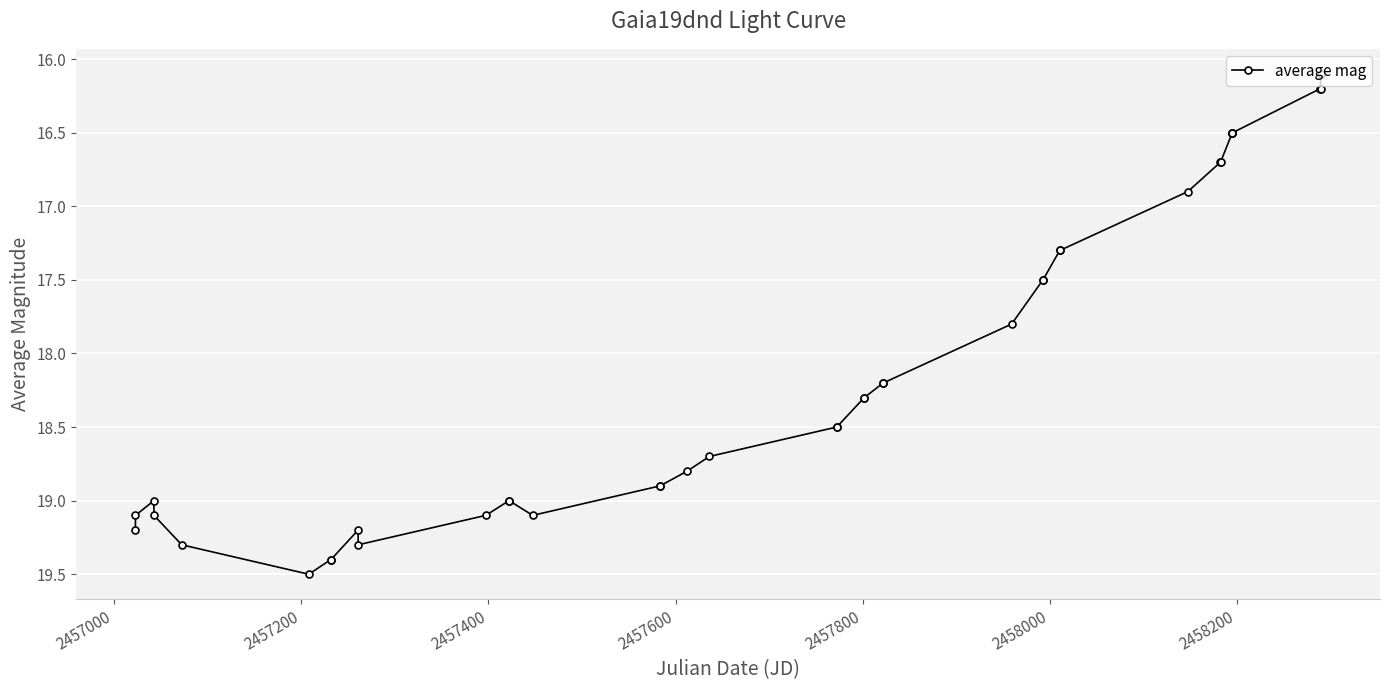

What is the maximum value shown in the chart?

19.5